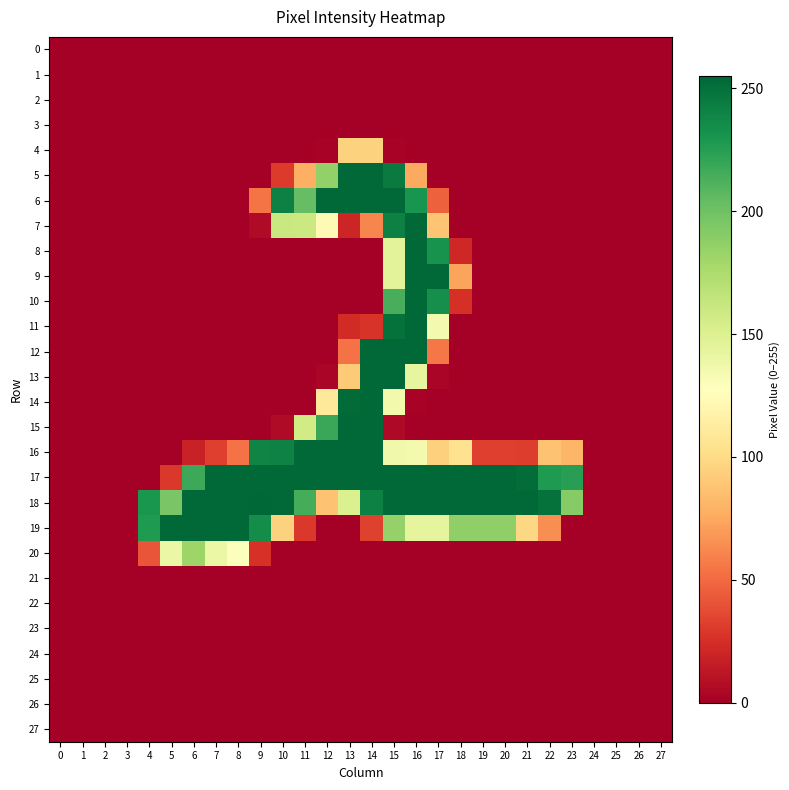

Which series has the largest total across all categories?

18